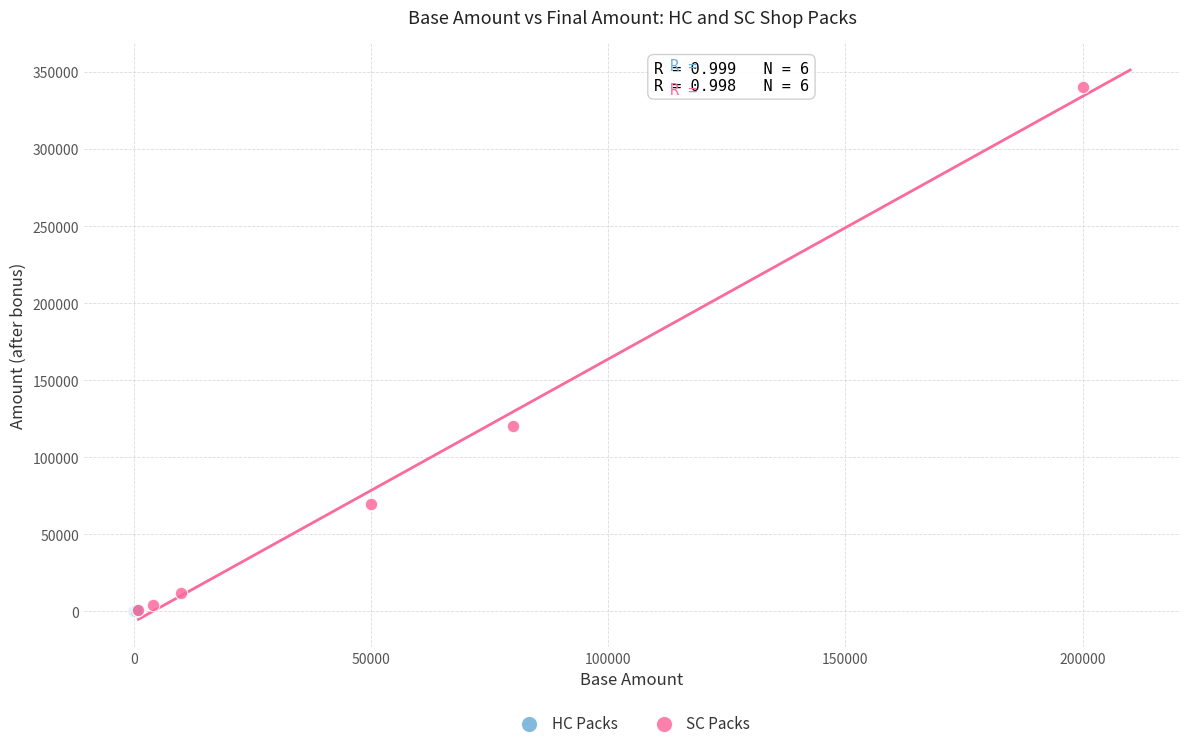

Which series reaches the maximum Y coordinate?

SC Packs